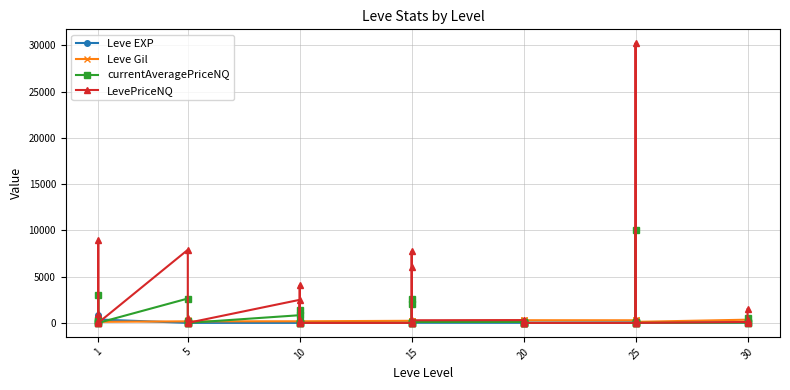

What is the sum of all currentAveragePriceNQ values?

24533.7